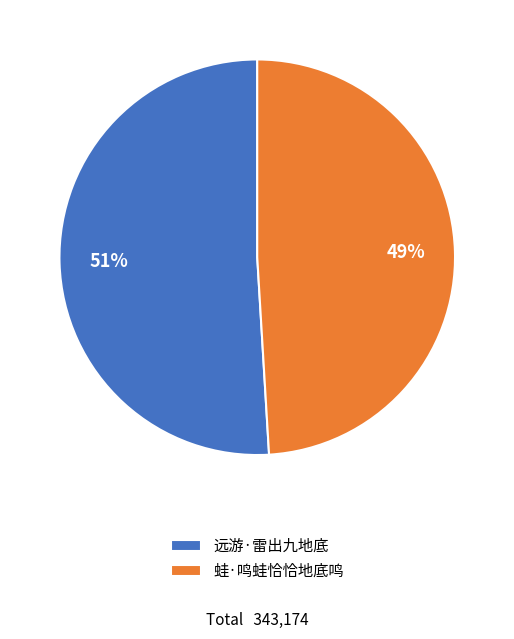

Is there a majority slice in this chart?

Yes